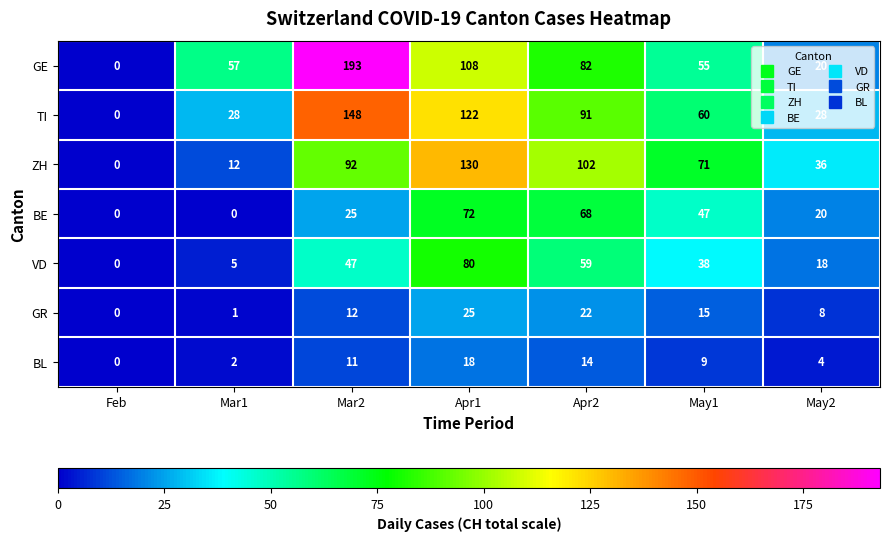

Count the TI values in the range 28 to 122.

5